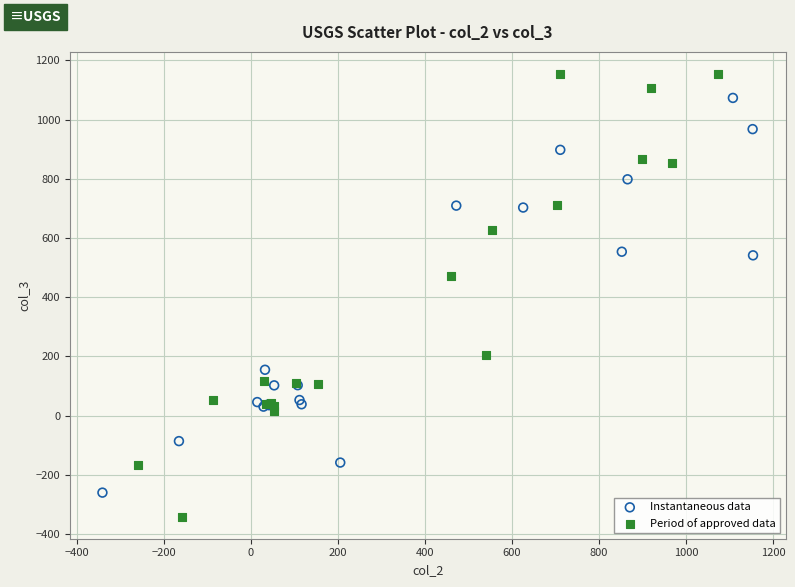

Which series reaches the minimum Y coordinate?

Period of approved data